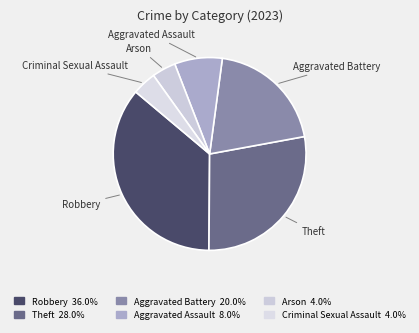

Do Aggravated Battery and Arson together represent more than half of the pie?

No